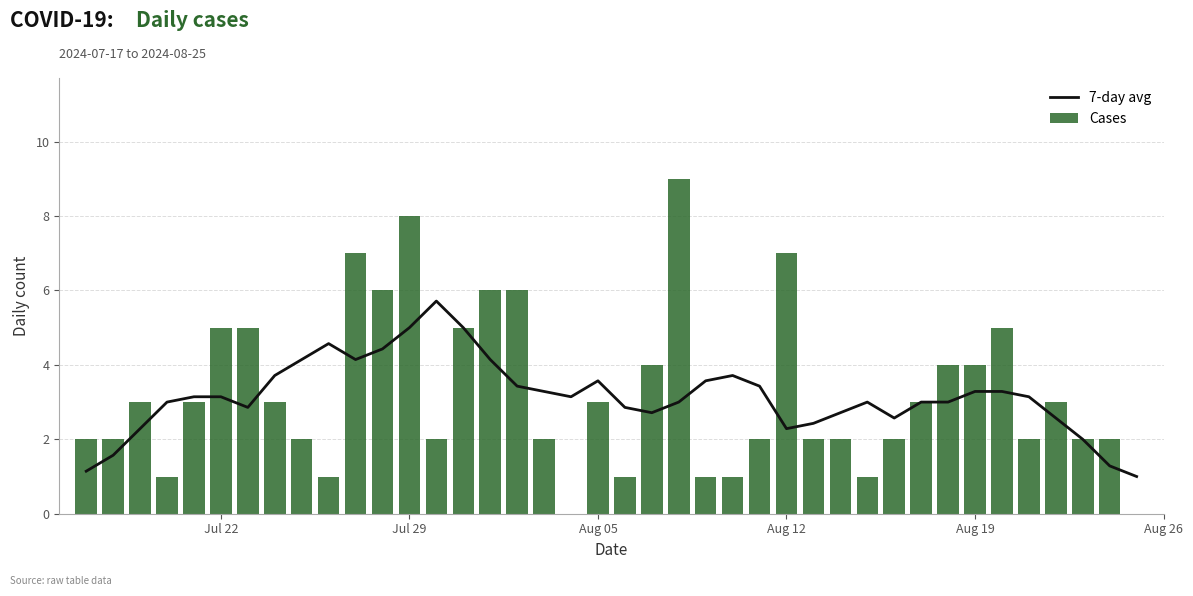

What is the maximum value for 7-day avg?

5.7